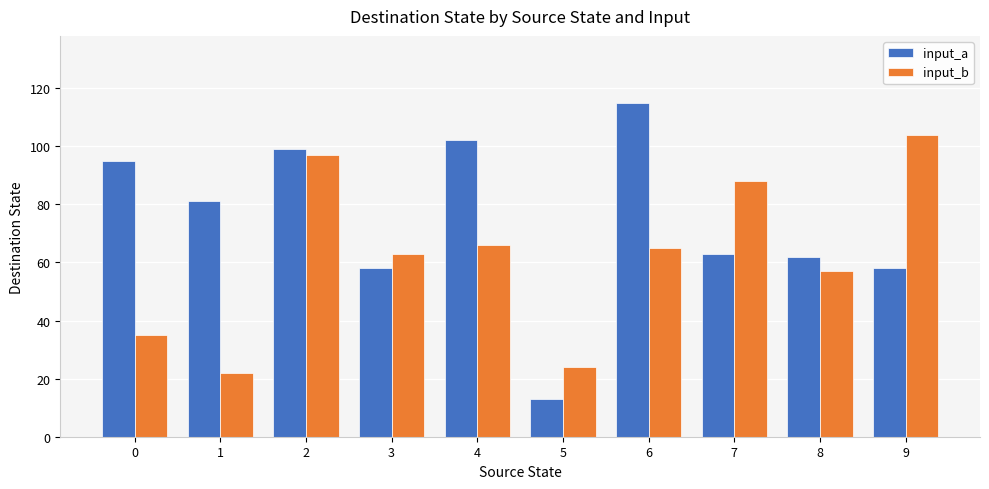

The input_a series shows 63 at 7. True or false?

True